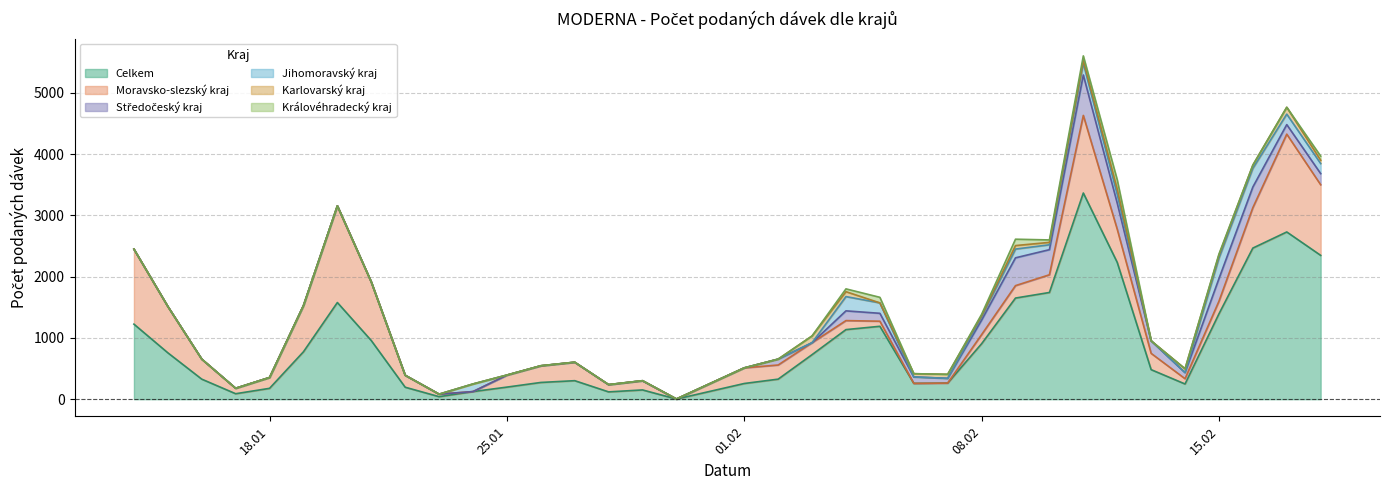

At which category does the chart reach its minimum across all series?

24.01.2021